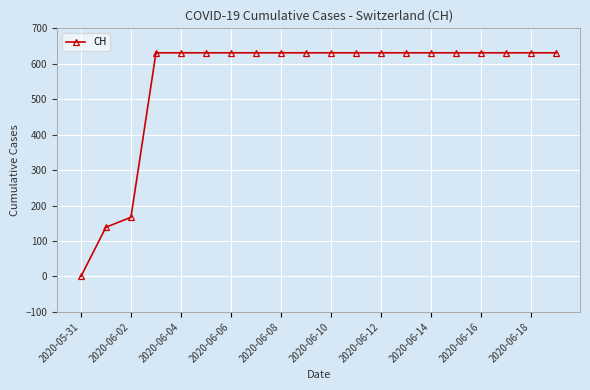

What is the difference between the maximum and minimum values?

631